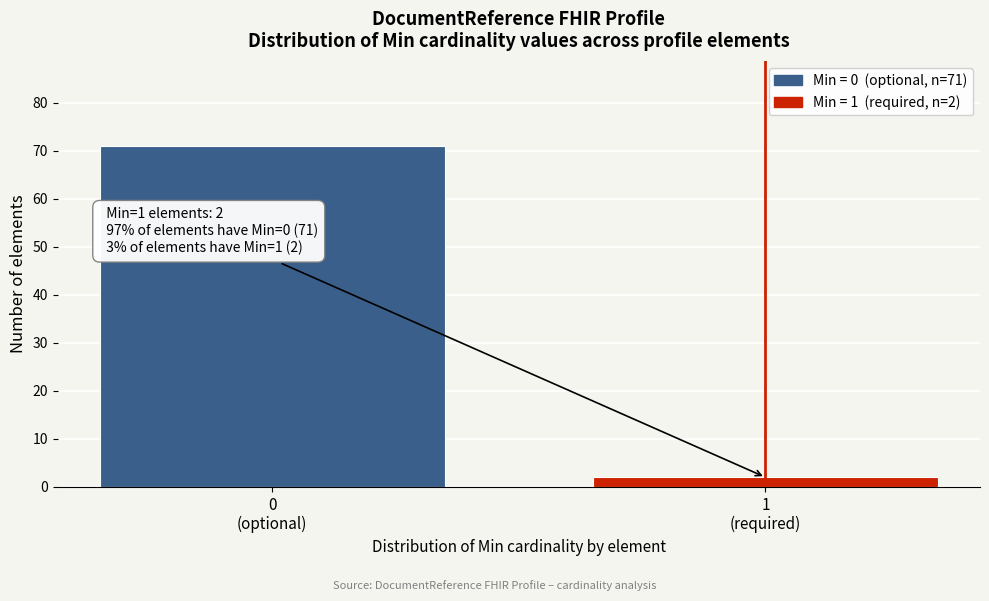

Reading left to right, list all the values displayed in this chart.

71	2